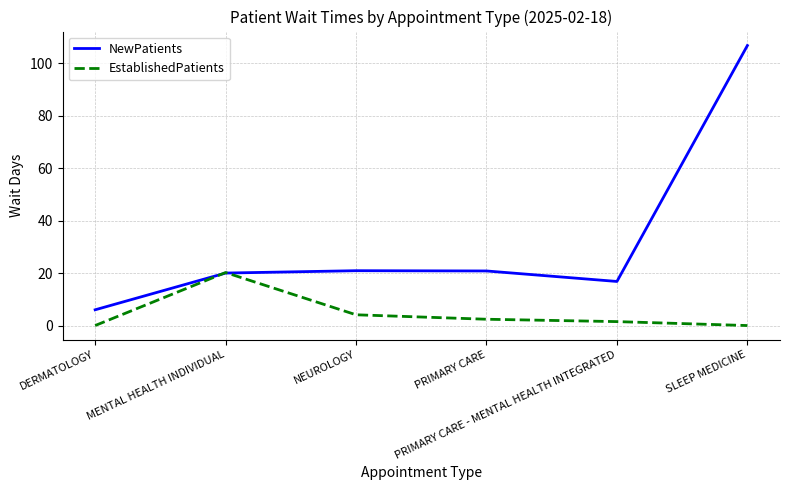

What position from the left is NEUROLOGY?

3